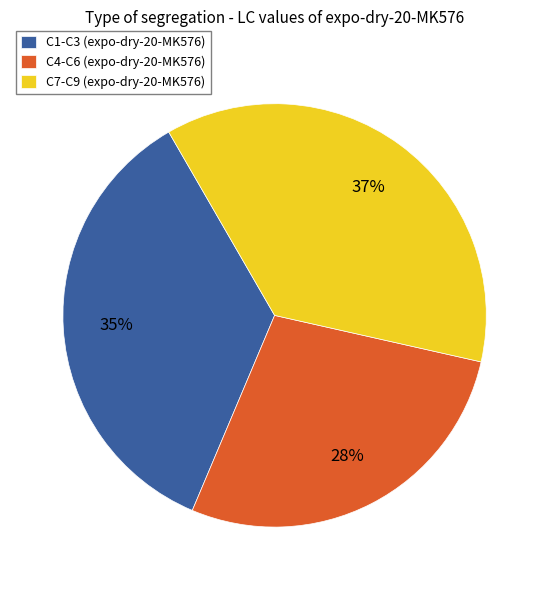

How many segments does this pie chart have?

3